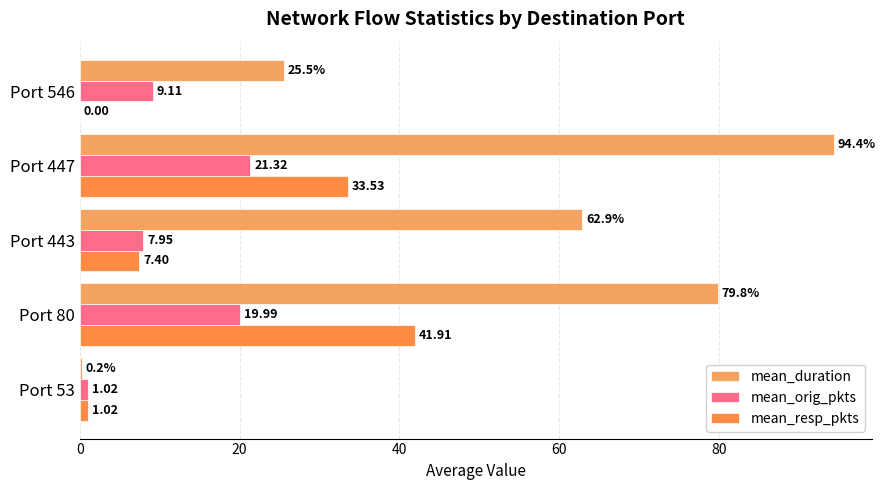

What is the difference between the second highest and minimum values in the mean_resp_pkts series?

33.5